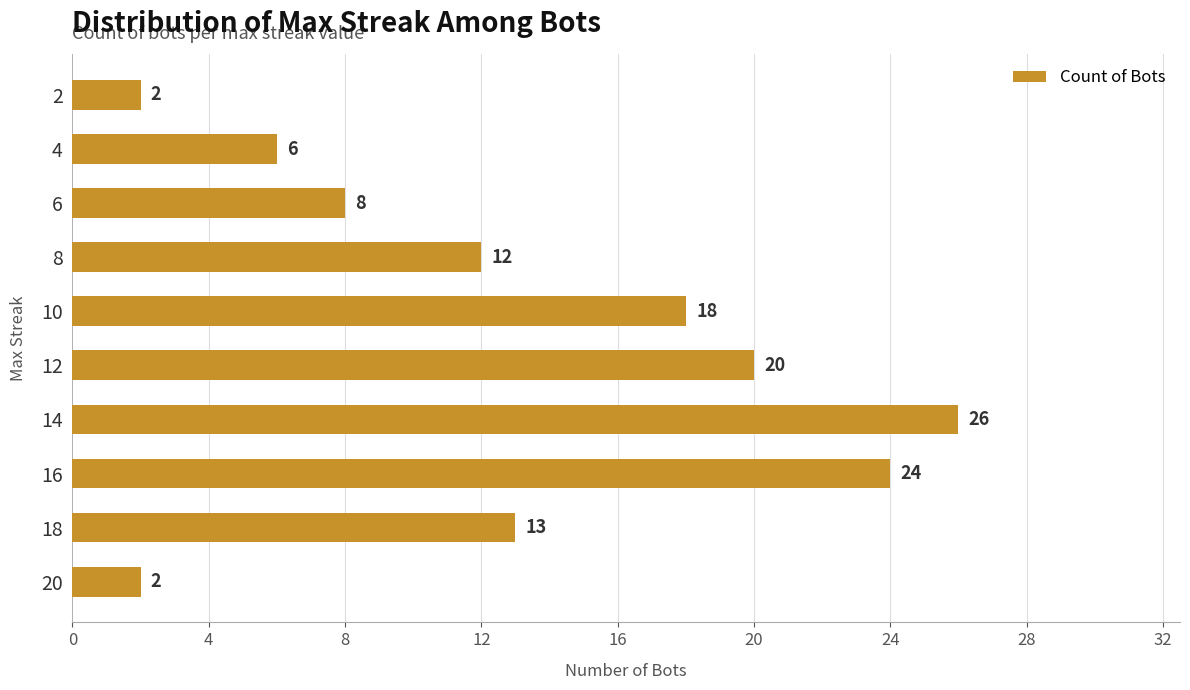

Which has a higher value, 6 or 18?

18